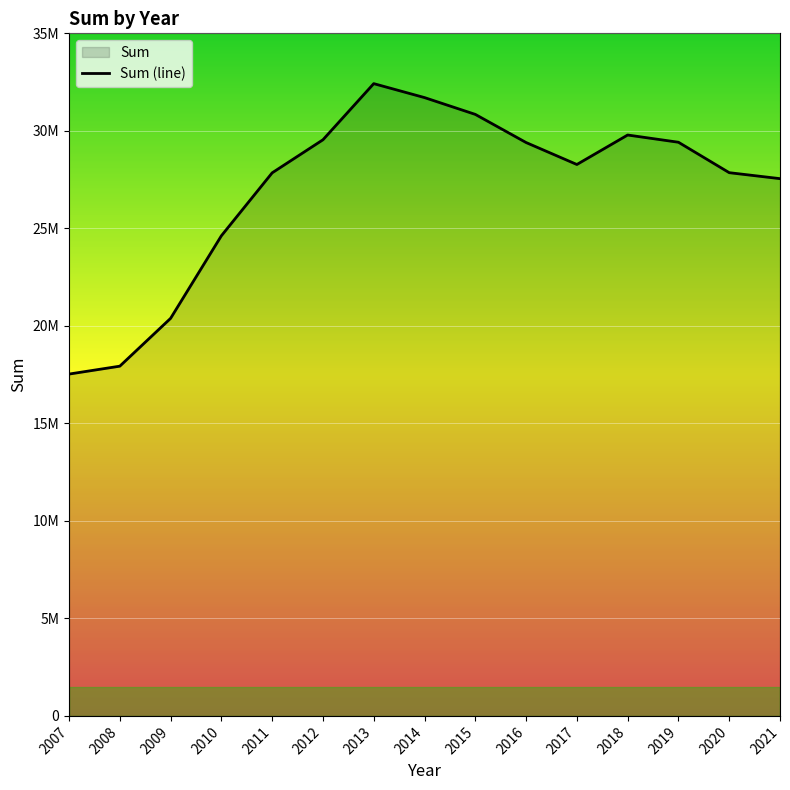

How many data points are less than 28274450?

7